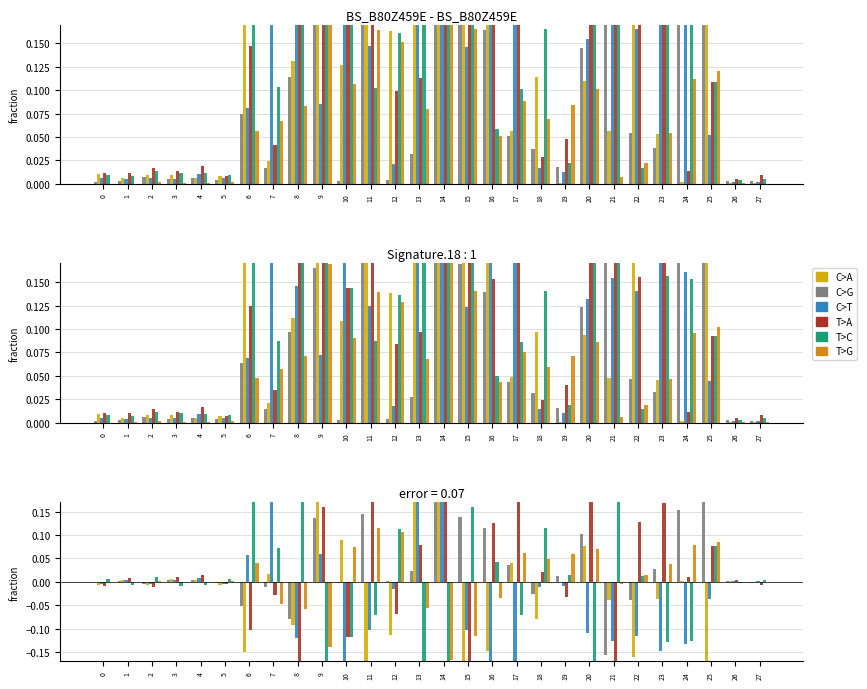

The value of col_3 at 20 is -0.1. True or false?

False